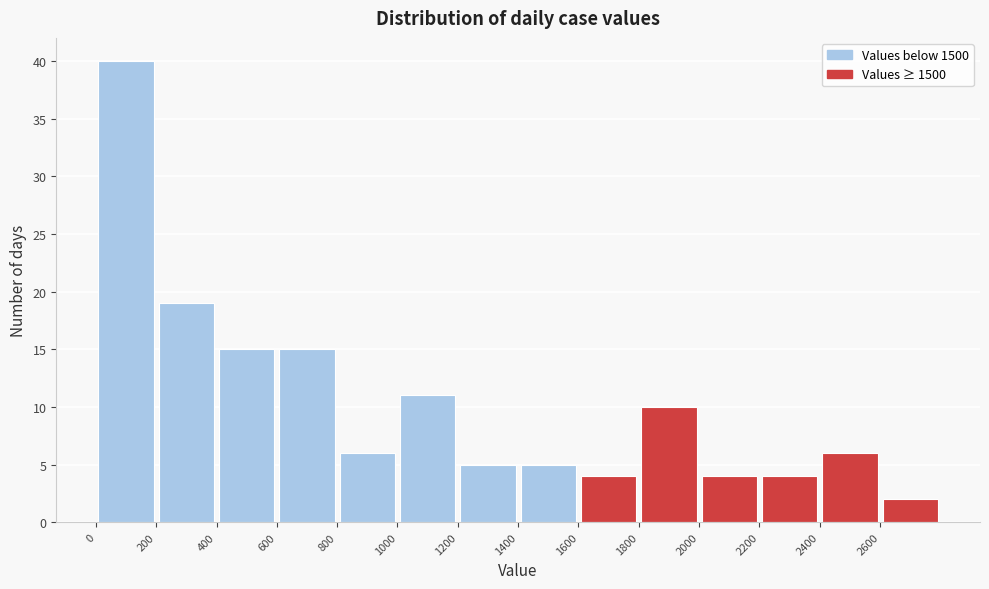

What is the height of the bar covering 1000 to 1200 on the x-axis? The values are not printed on the chart, so give them approximately, as read against the axis.

11